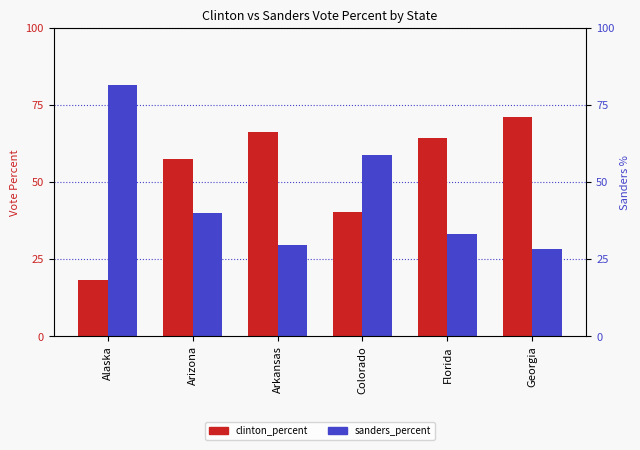

Are the bars grouped side by side (vs. stacked)?

Yes